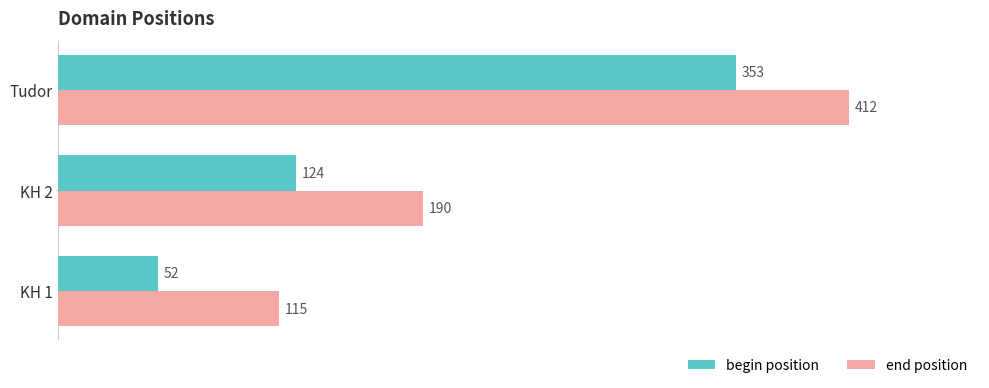

Which series has the widest spread of values?

begin position